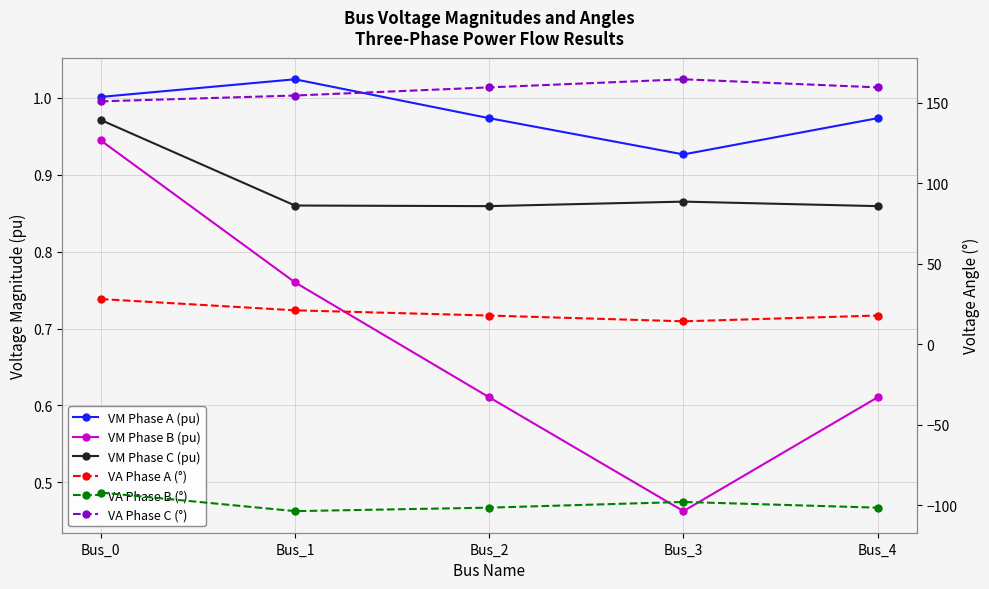

True or false: VA Phase B (°) has a value of -44.1 at Bus_2.

False